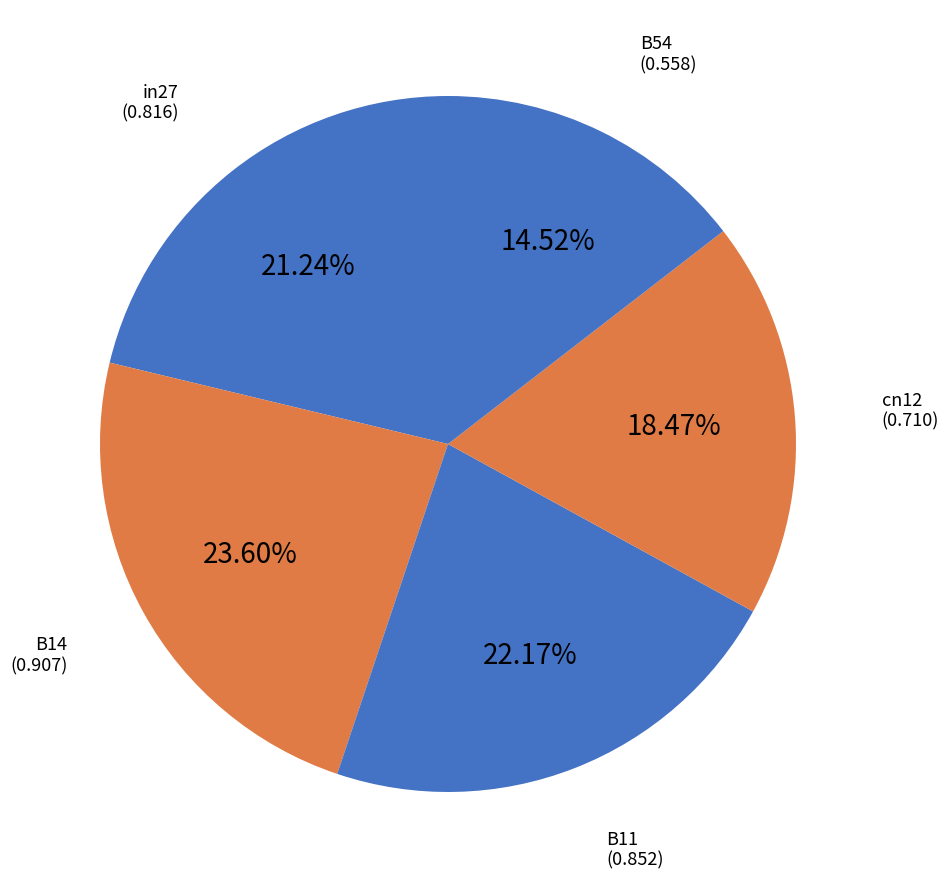

Which category has the biggest portion of the pie?

B14